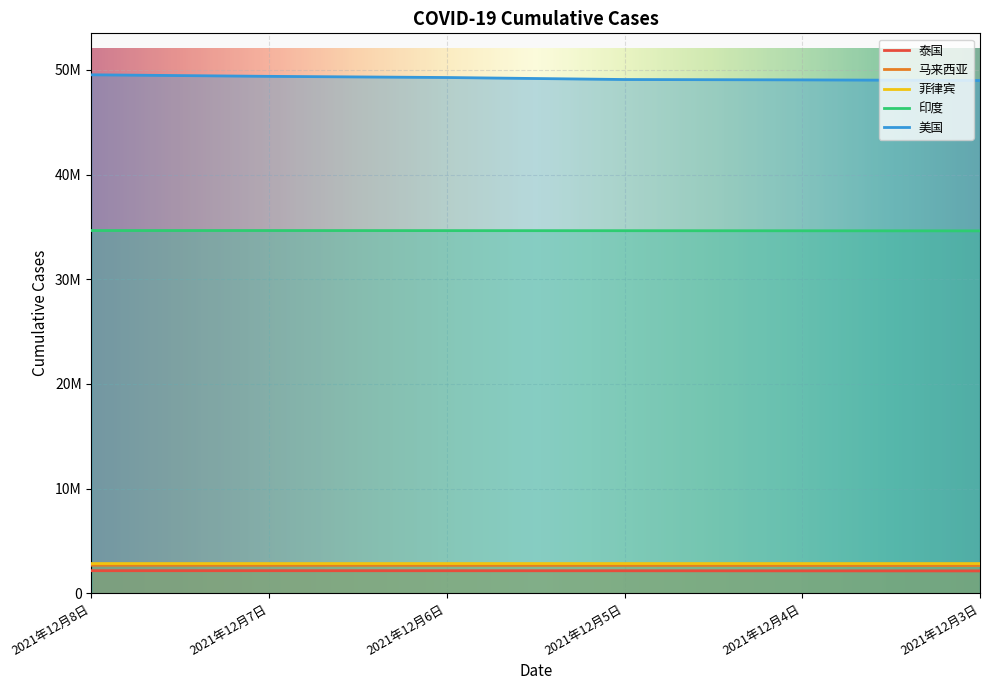

At which label is 菲律宾 closest to 2834735?

2021年12月5日